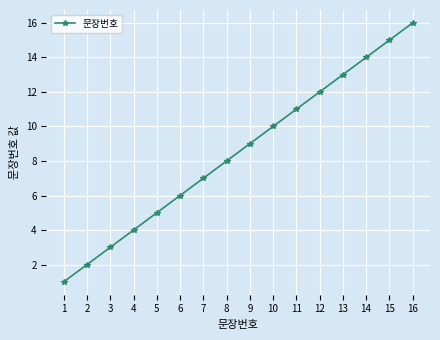

How many data points are less than 9?

8